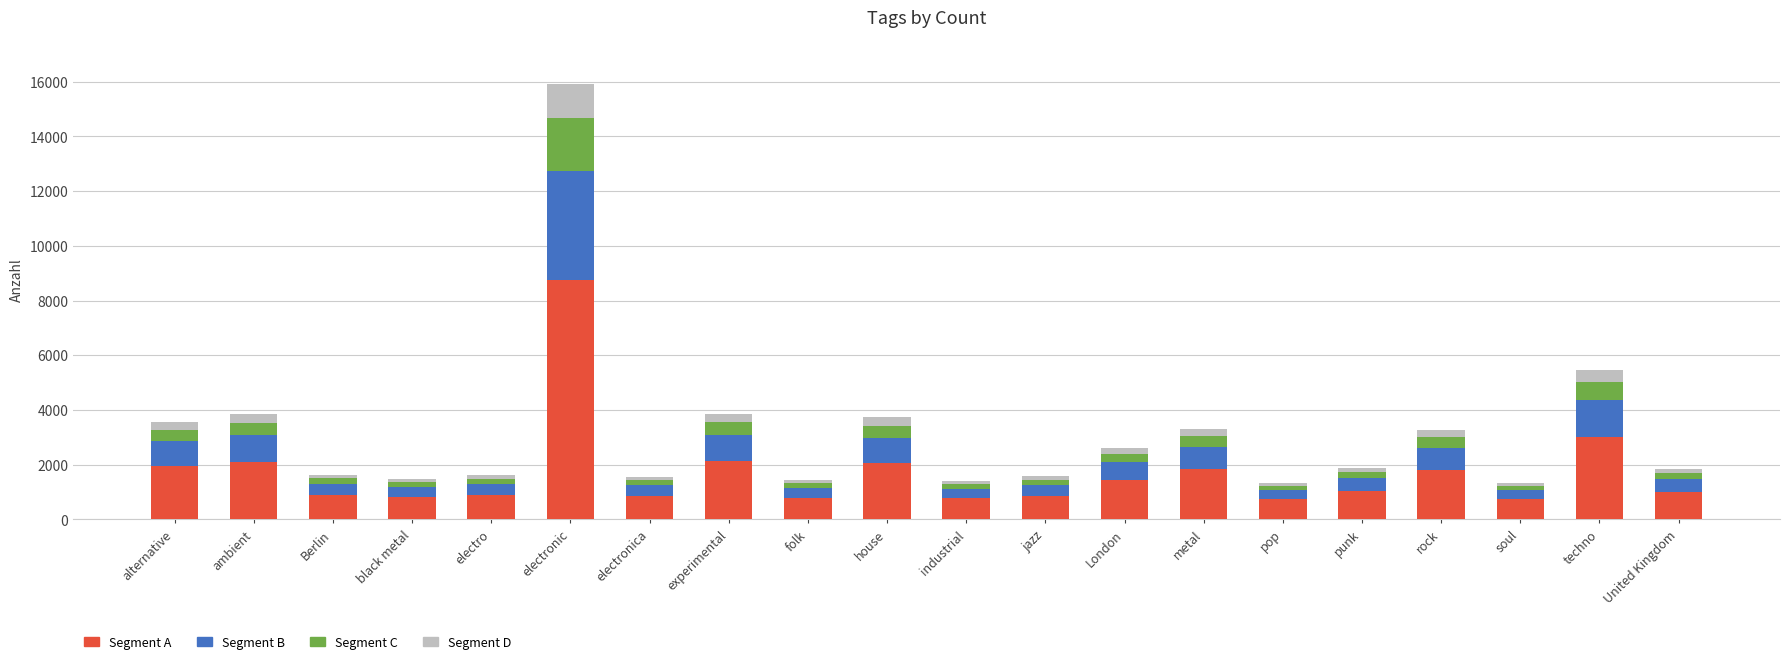

How many series are shown in this chart?

4